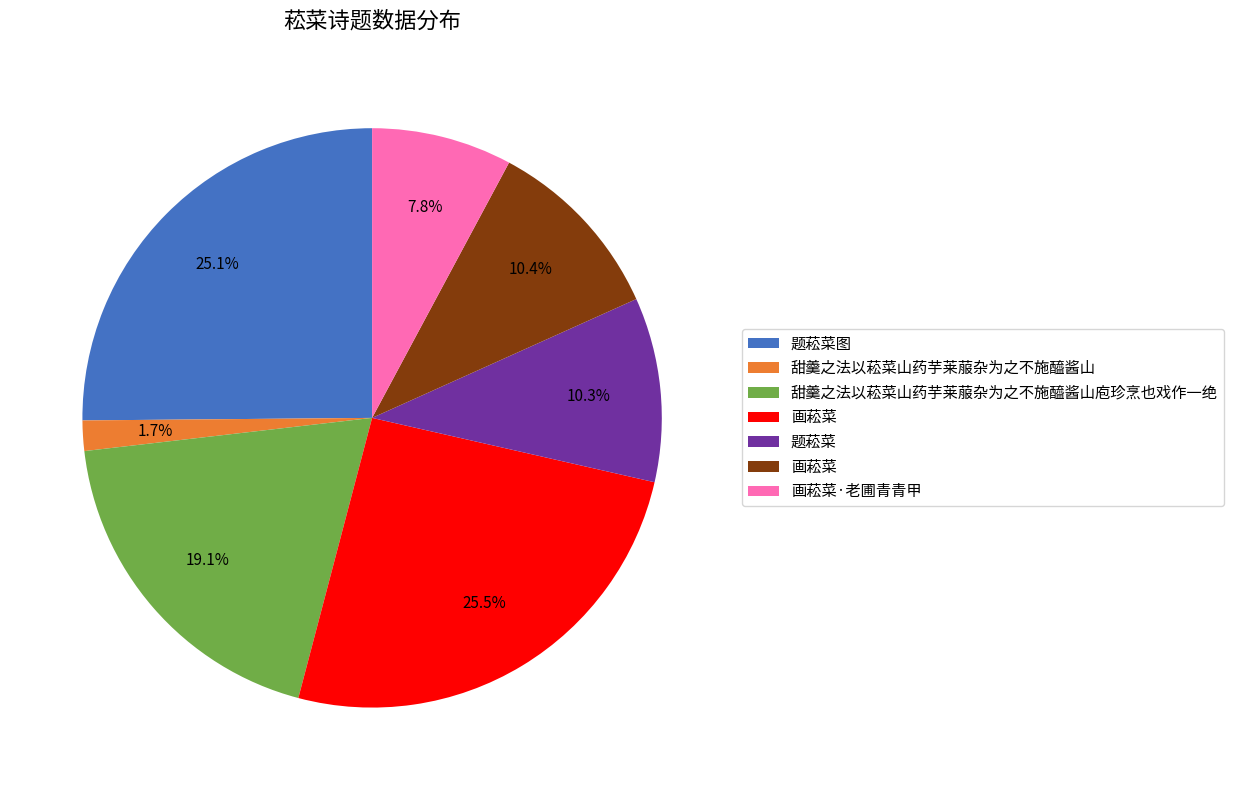

Does any single category account for the majority?

No